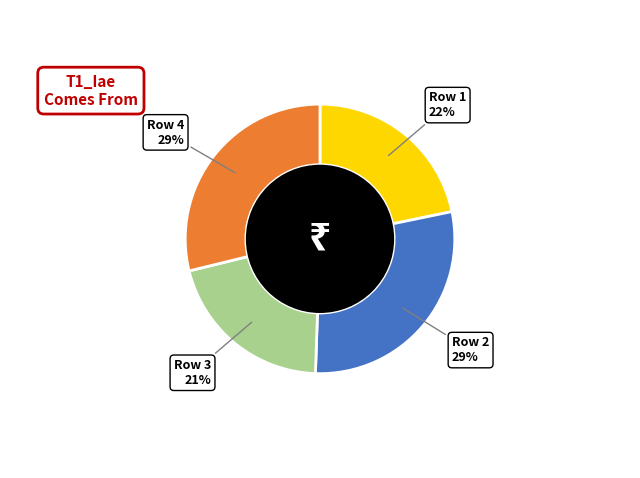

To the nearest percent, what portion does Row 2 represent?

29%